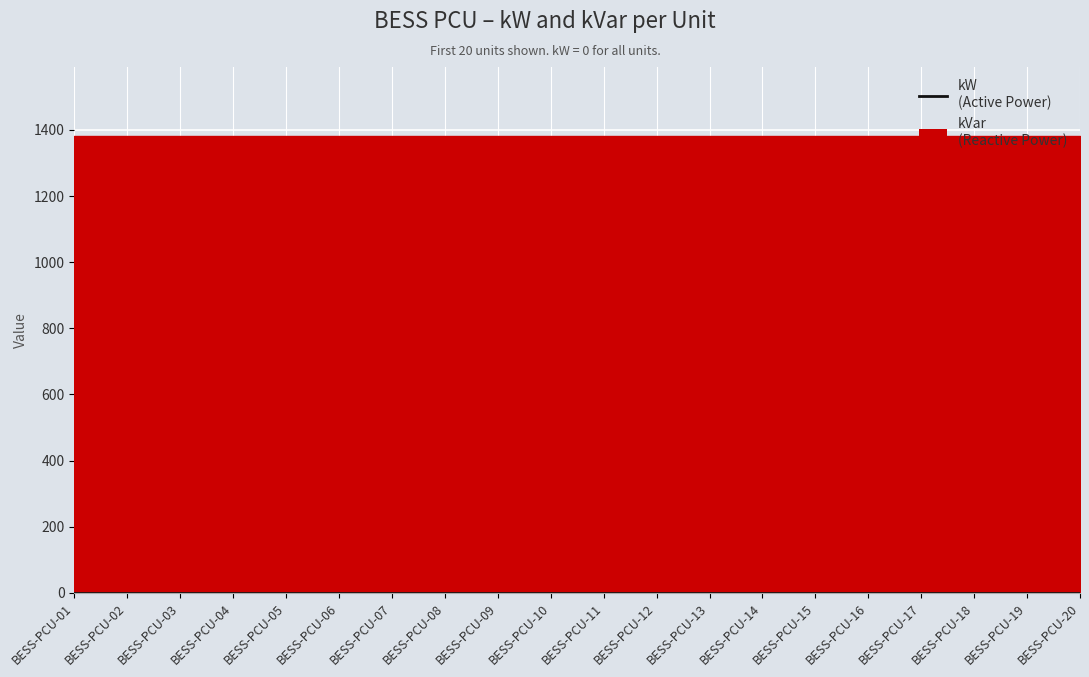

Which series has the widest spread of values?

kVar